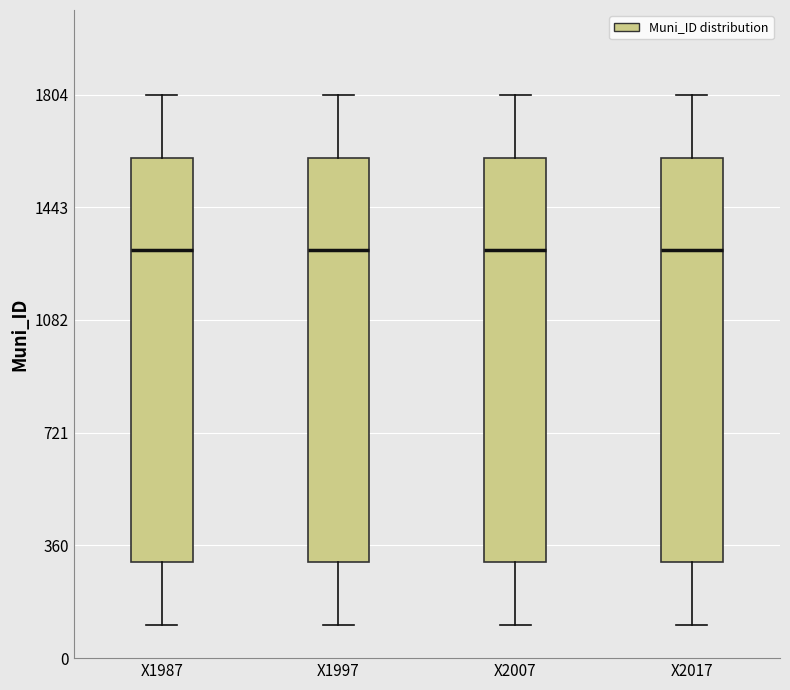

Reading left to right, transcribe this box plot: for each box, give where its median line is, the range the box spans, and where its two whiskers end, as read against the y-axis. The values are not printed on the chart, so give them approximately, as read against the axis.

X1987: median 1300, box 300 to 1600, whiskers 100 to 1800
X1997: median 1300, box 300 to 1600, whiskers 100 to 1800
X2007: median 1300, box 300 to 1600, whiskers 100 to 1800
X2017: median 1300, box 300 to 1600, whiskers 100 to 1800